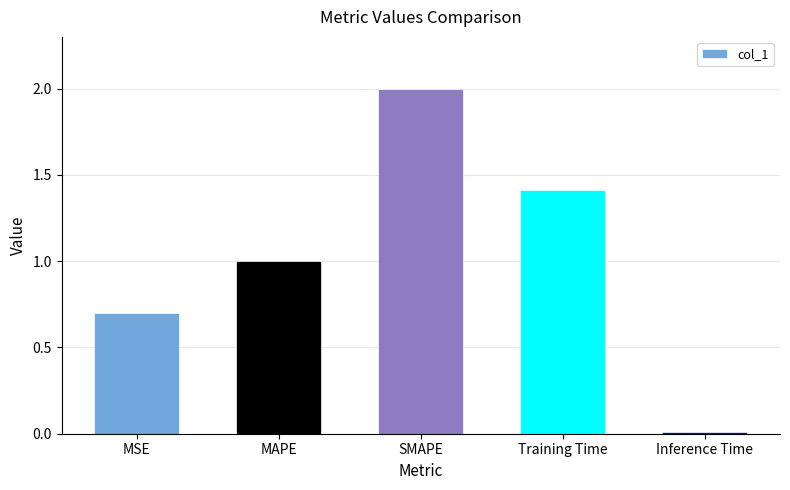

The value at MAPE is 1.0. True or false?

True